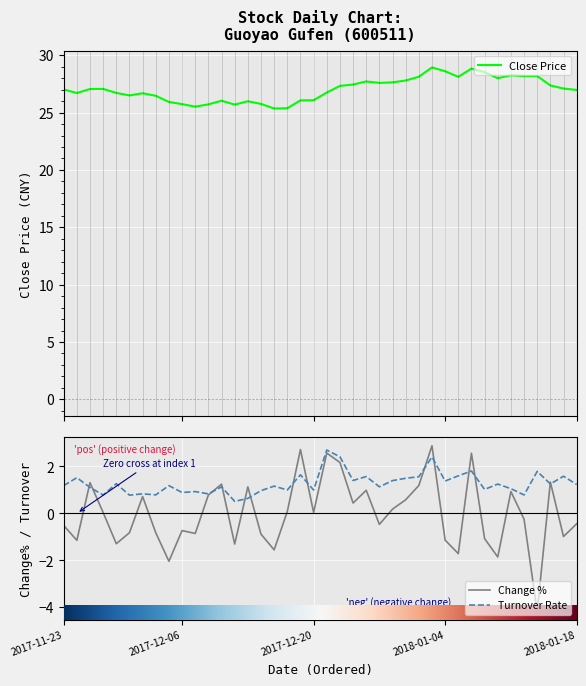

What is the difference between the maximum and second lowest values in the Close Price series?

3.6